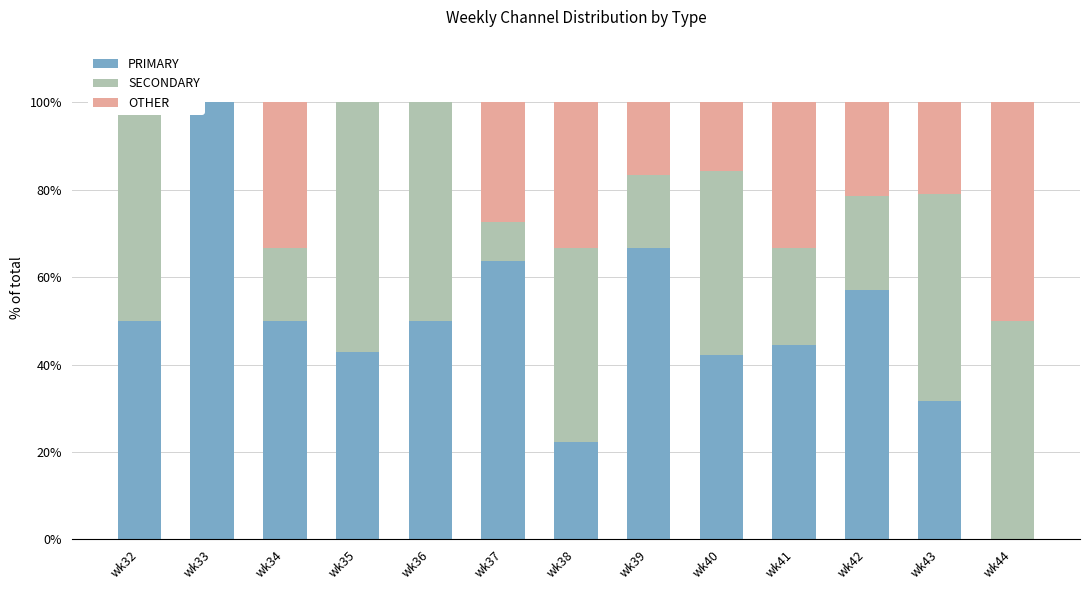

What are all the series names shown in the legend?

PRIMARY, SECONDARY, OTHER